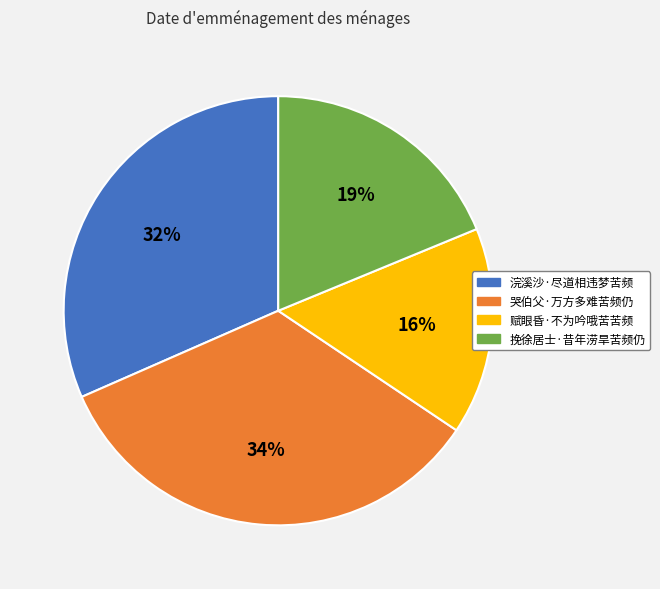

Between 哭伯父·万方多难苦频仍 and 赋眼昏·不为吟哦苦苦频, which is larger?

哭伯父·万方多难苦频仍